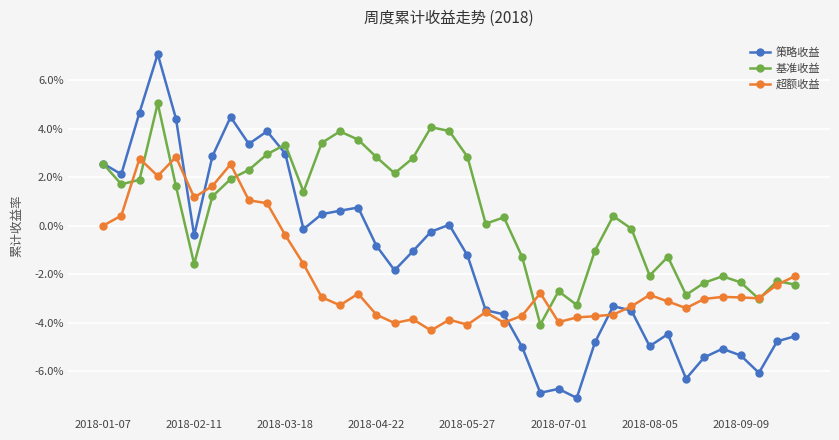

At which category does 基准收益 reach its first local valley?

2018-02-11